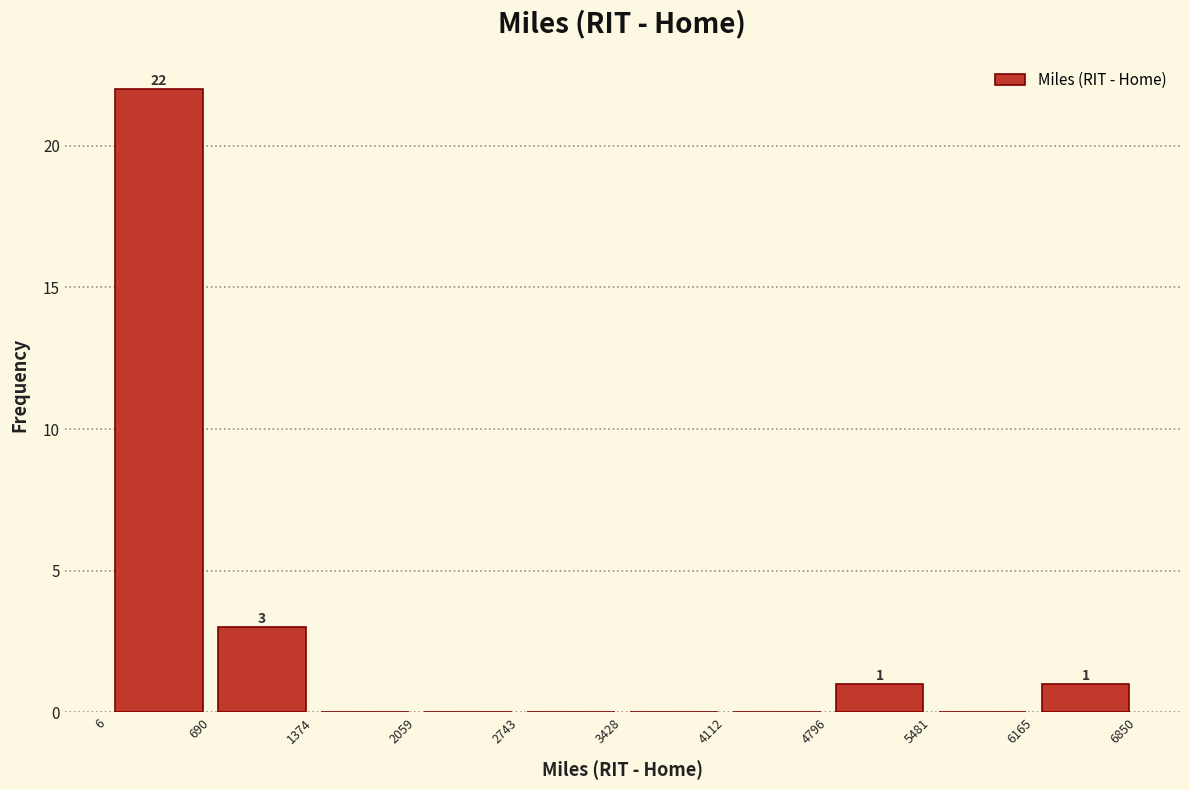

Over which range of the x-axis is the bar tallest?

6 to 690